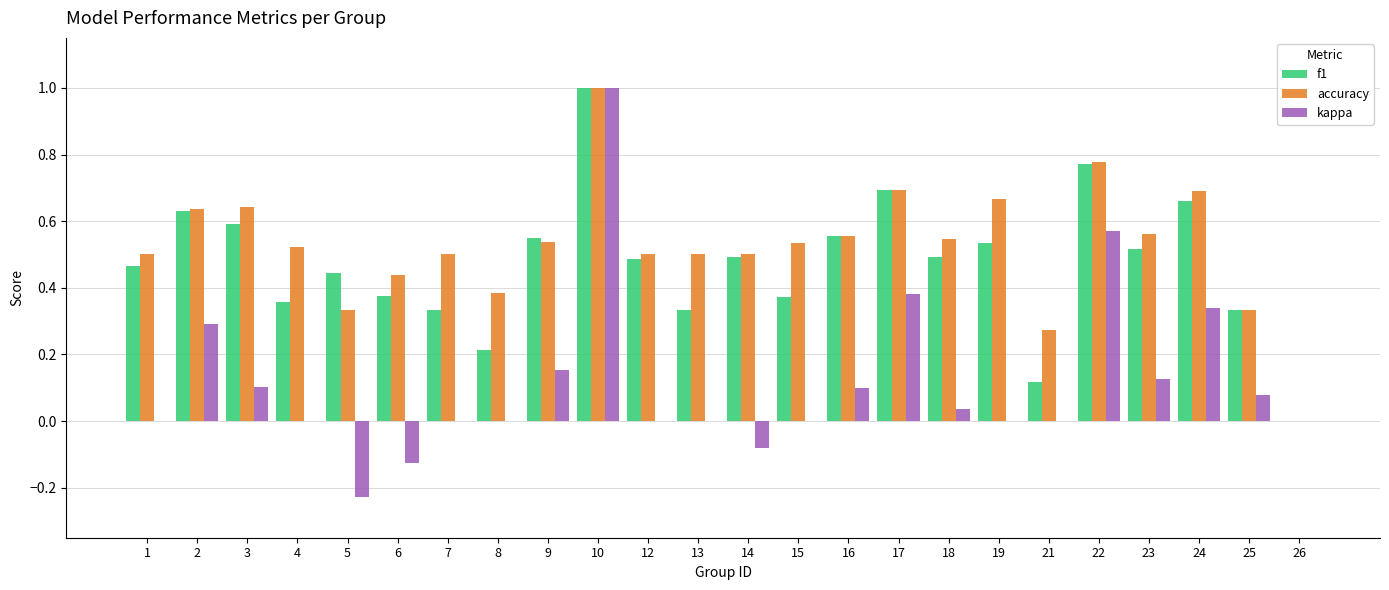

What is the sum of all kappa values?

2.7